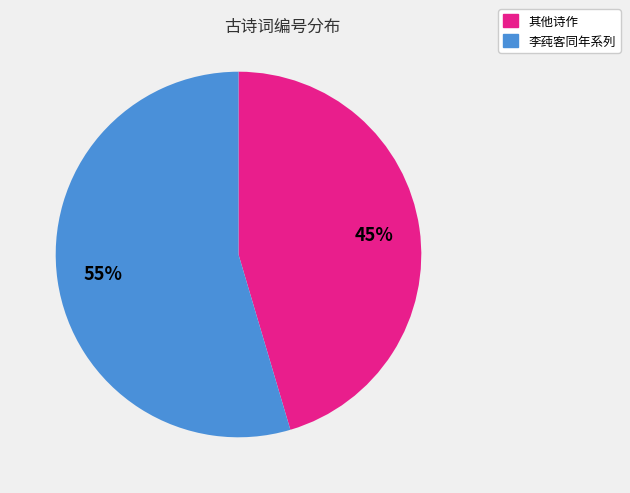

To the nearest percent, what is the average slice percentage?

50%